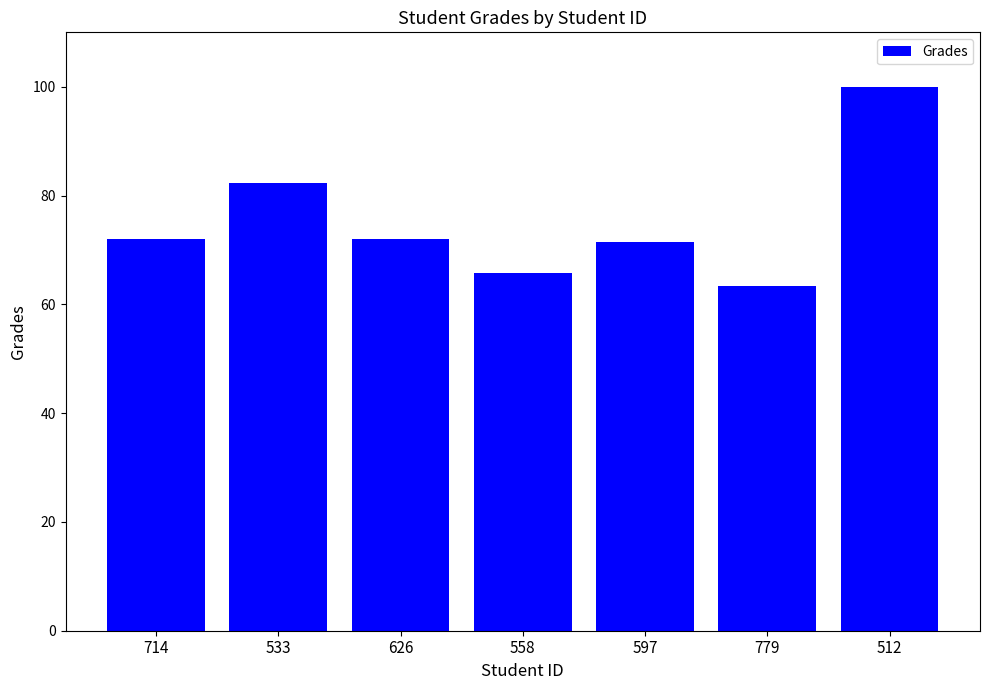

What is the label of the 3rd bar from the left?

626